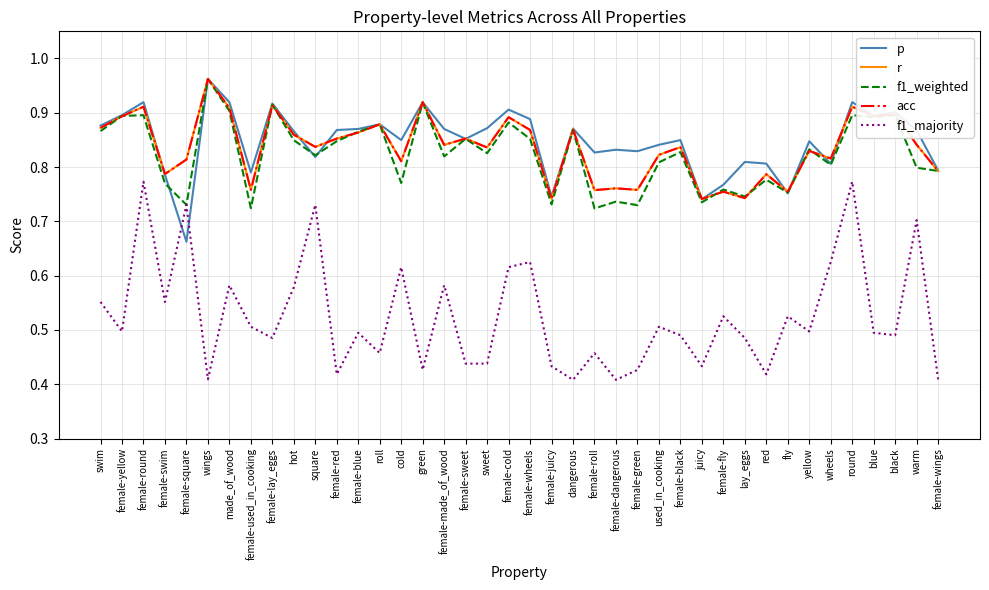

Is this an area chart (filled region under the line)?

No